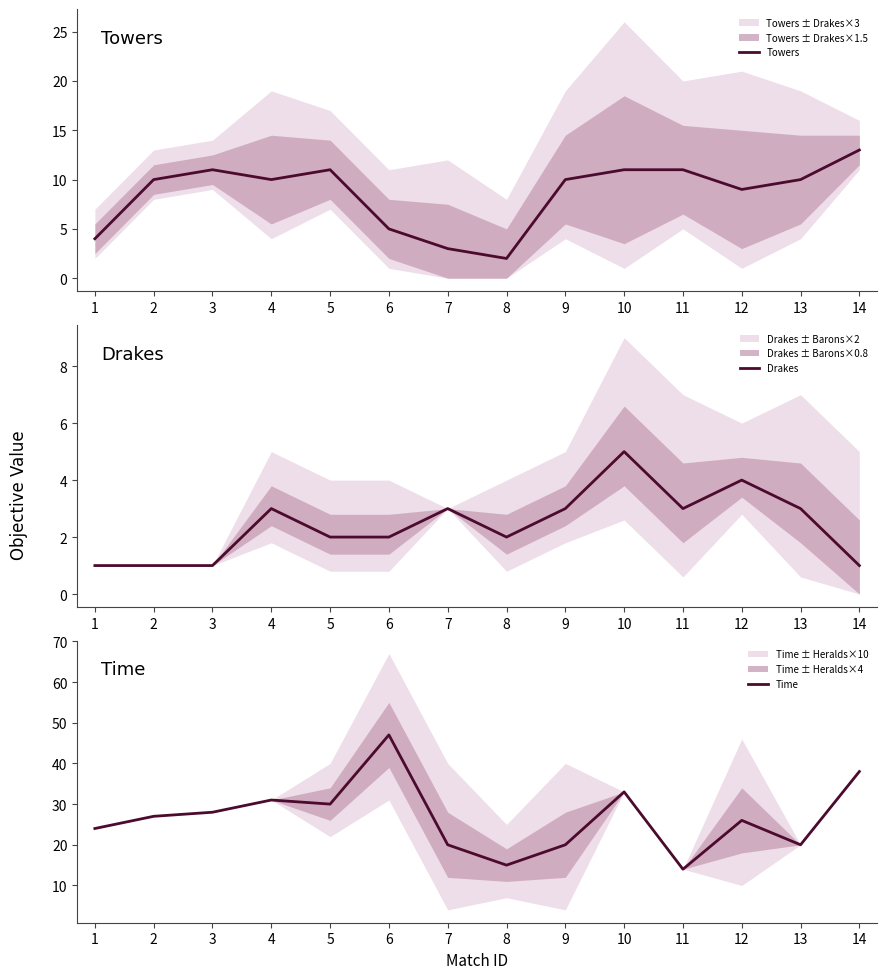

At which label does Towers first exceed 10?

3